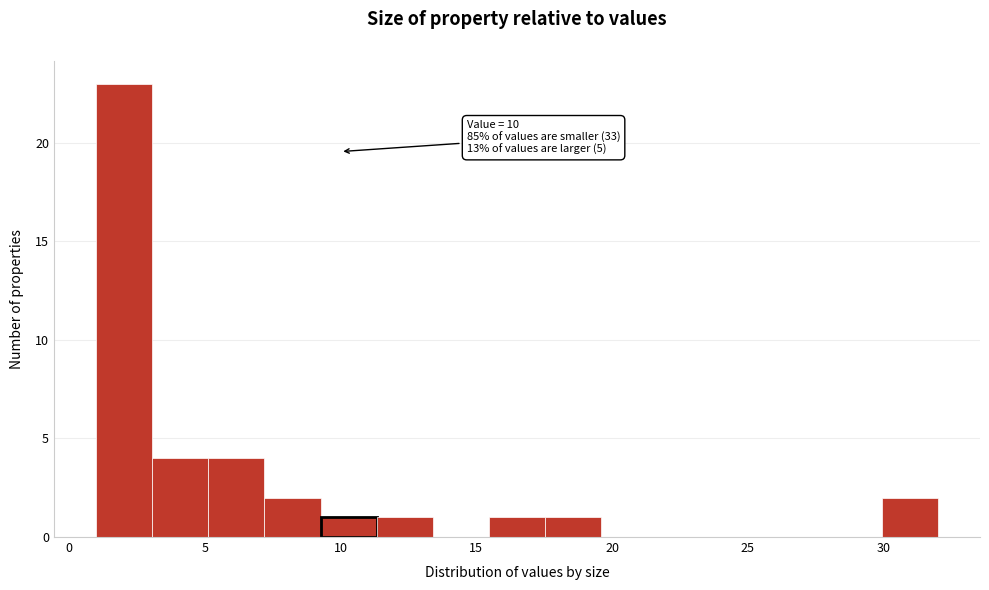

Which range on the x-axis has the tallest bar?

1.0 to 3.0